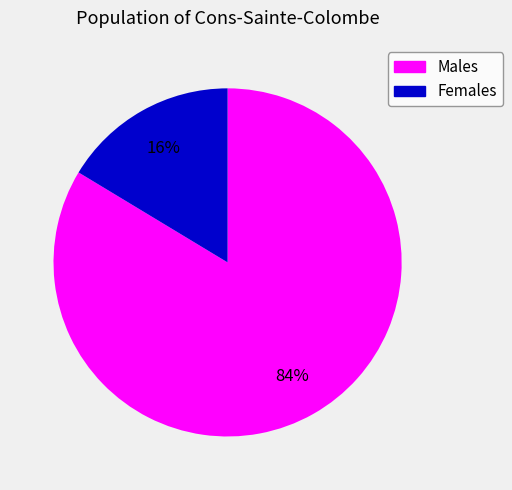

Is there a majority slice in this chart?

Yes